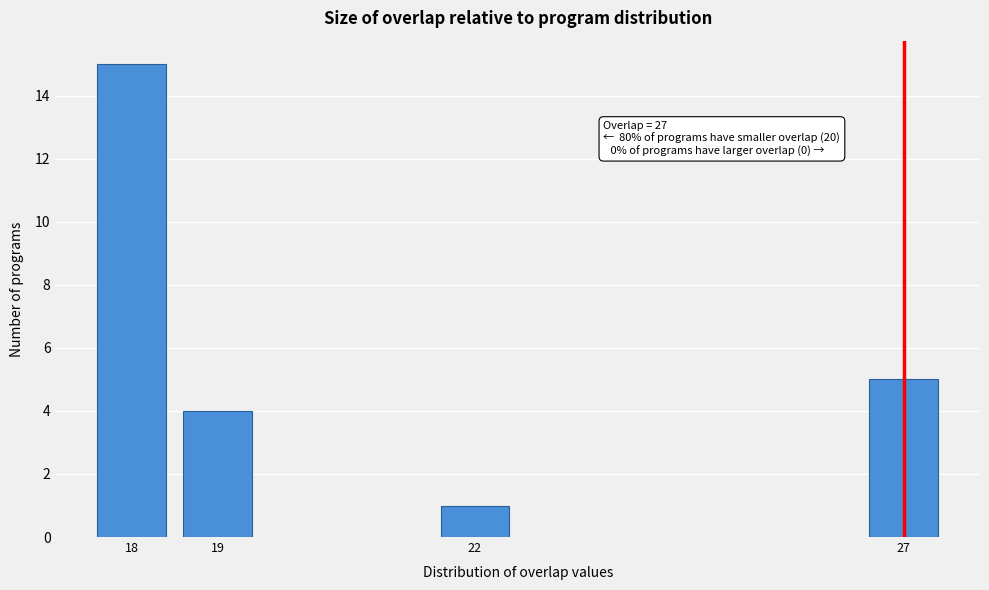

Reading right to left, list all the values displayed in this chart.

27=5	22=1	19=4	18=15